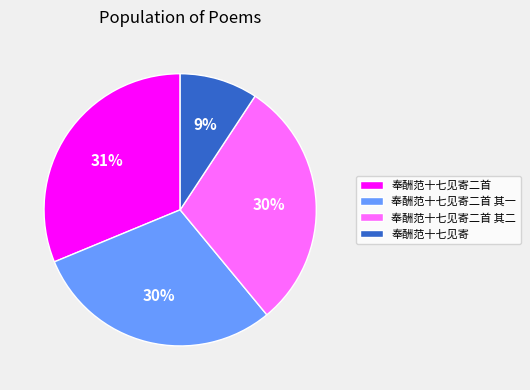

Which slice is the smallest?

奉酬范十七见寄